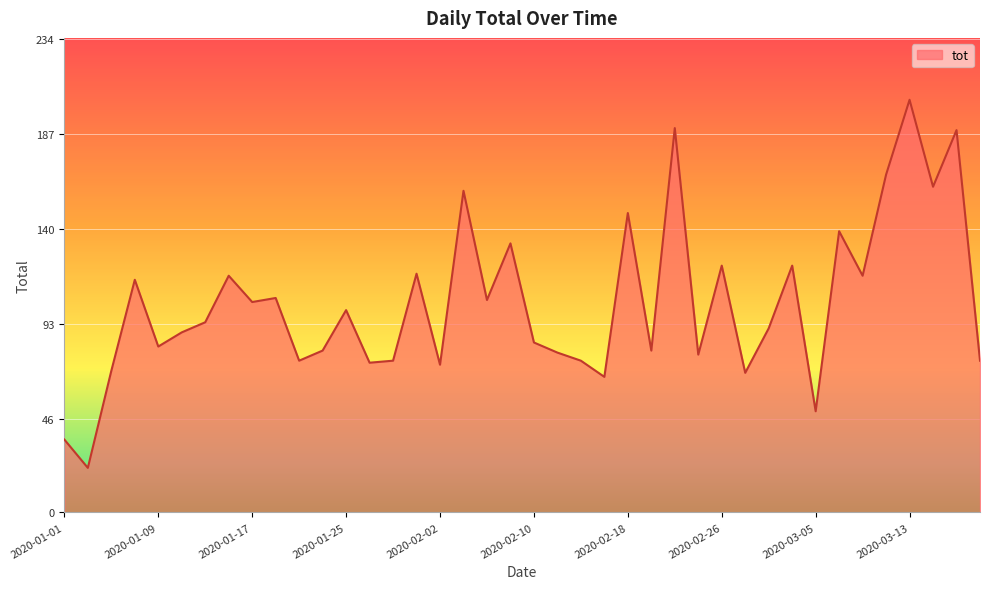

What is the difference between the maximum and minimum values?

182